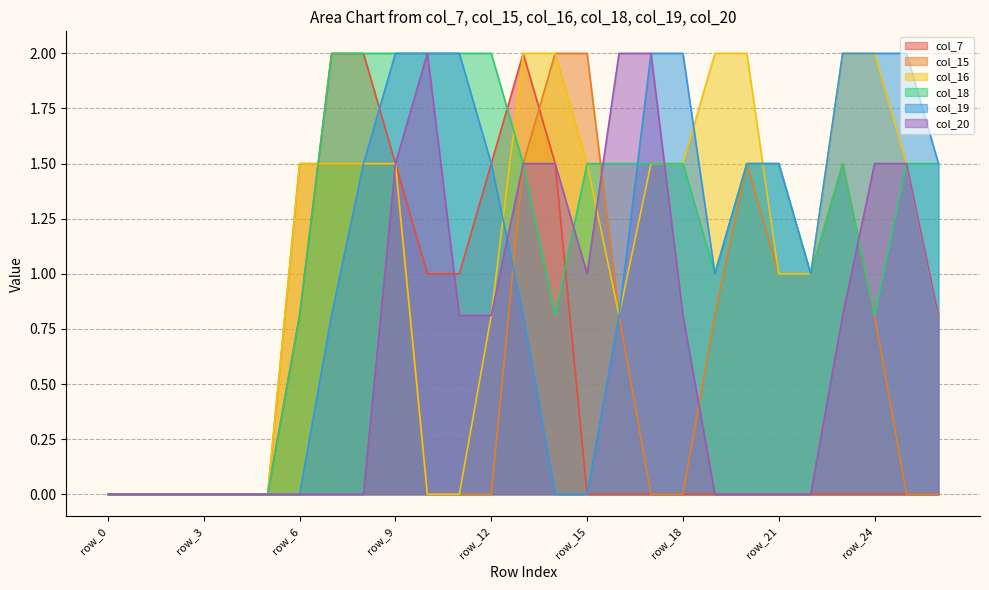

At how many categories does at least one series exceed 1?

20